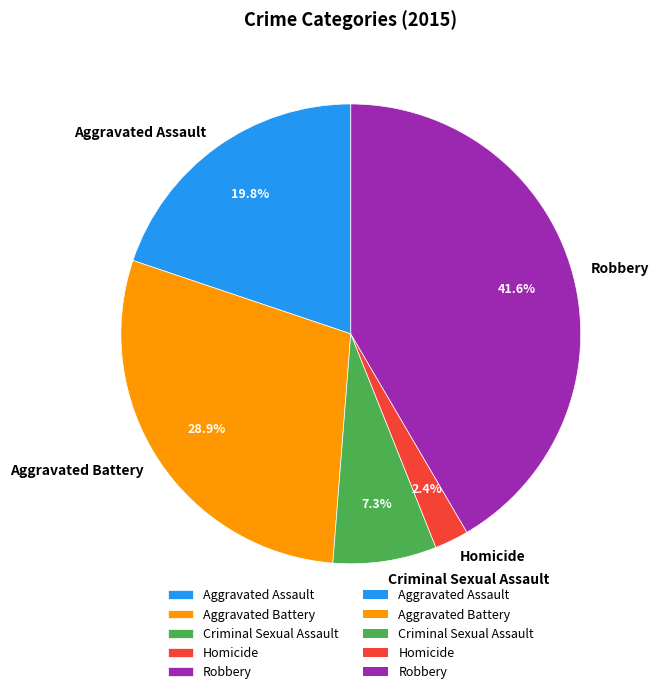

Do Aggravated Battery and Homicide together represent more than half of the pie?

No